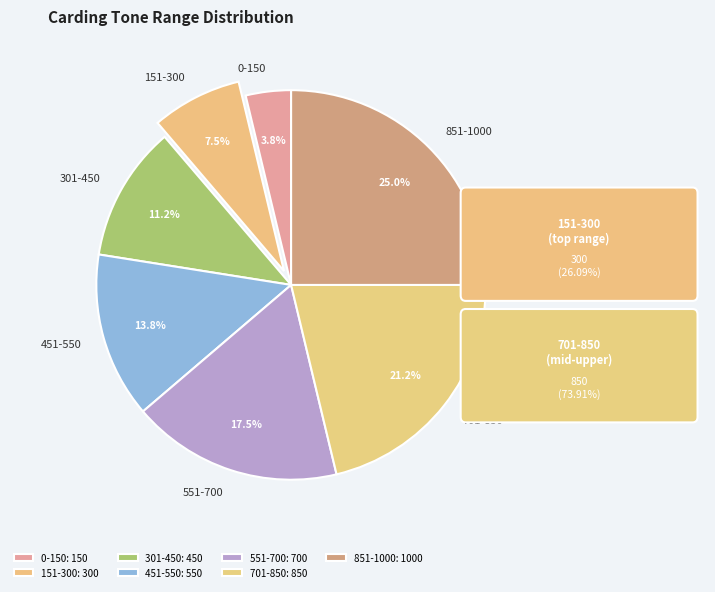

To the nearest percent, what is the combined percentage of 301-450 and 851-1000?

36%